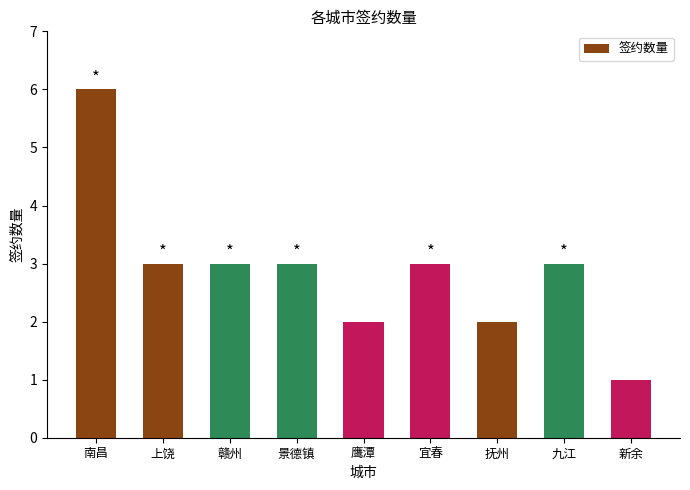

What is the difference between the maximum and minimum values?

5